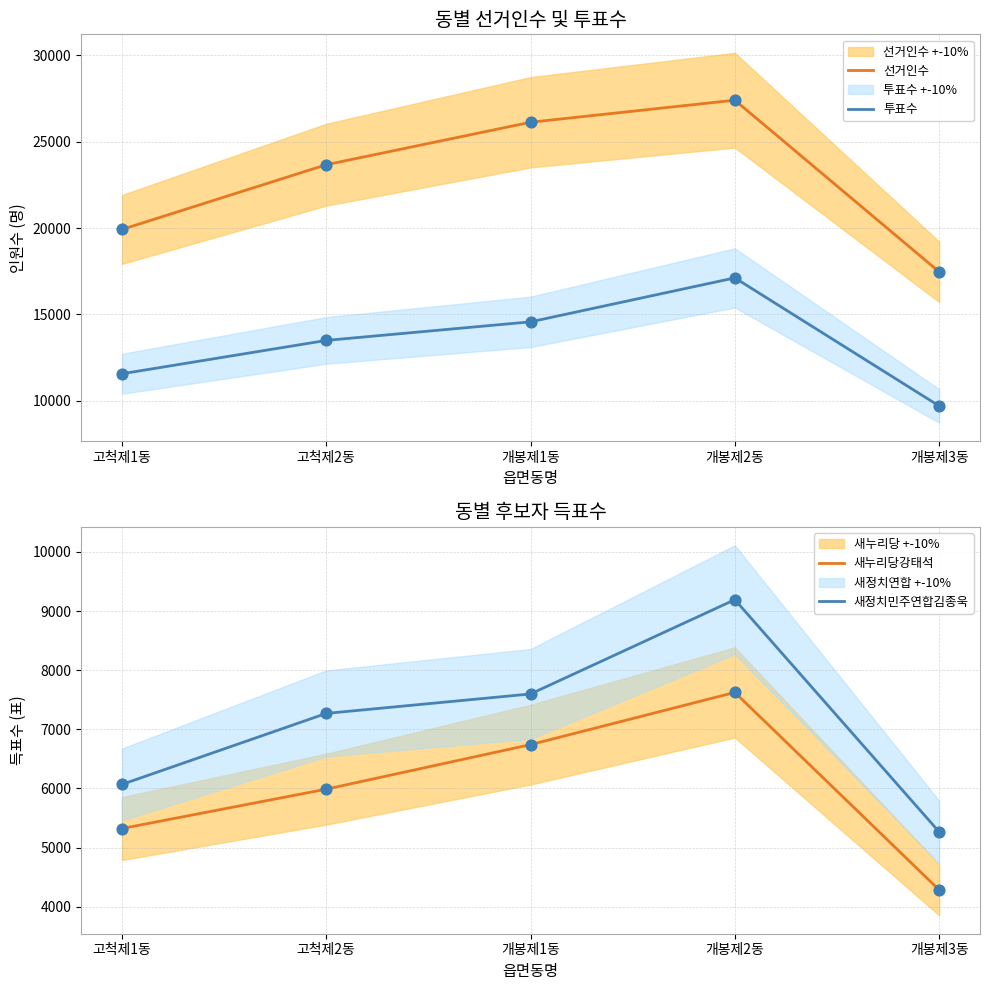

What are all the series names shown in the legend?

선거인수, 투표수, 새누리당강태석, 새정치민주연합김종욱